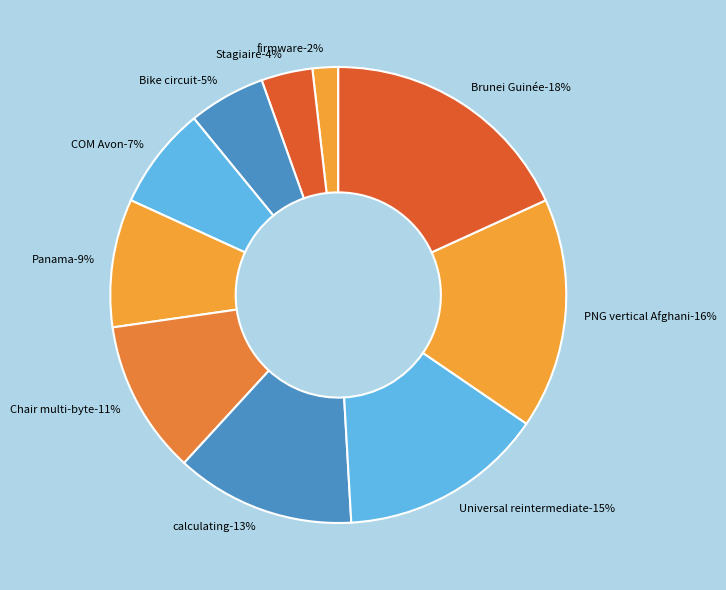

To the nearest percent, what is the average slice percentage?

10%